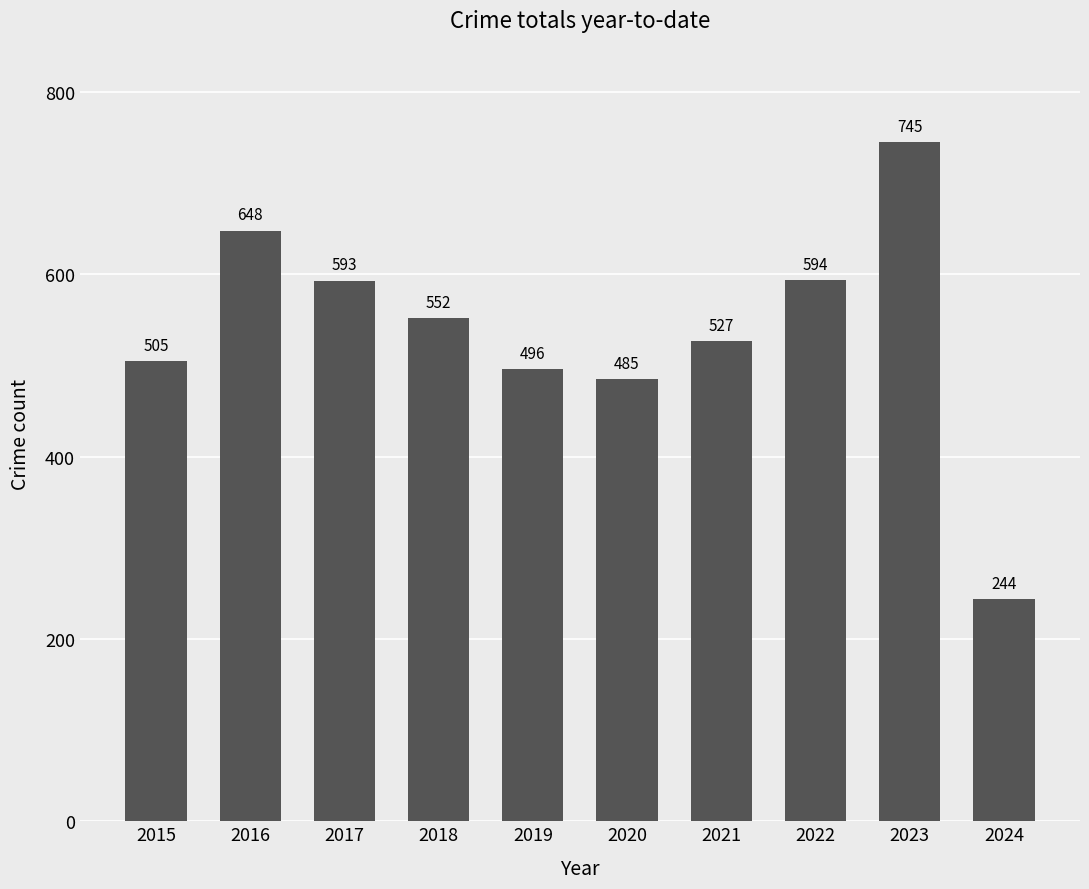

Which category has the lowest value across all series?

2024